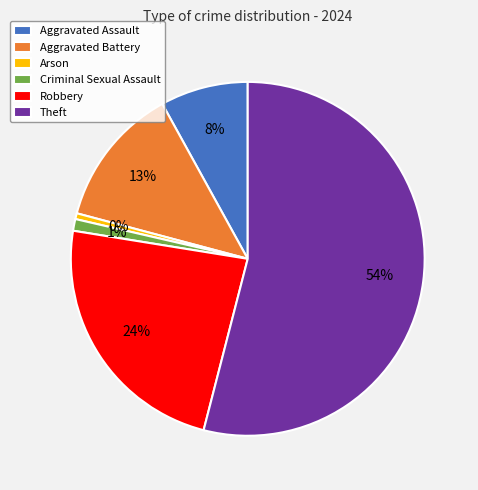

Is it true that Arson is 7% of the pie?

False